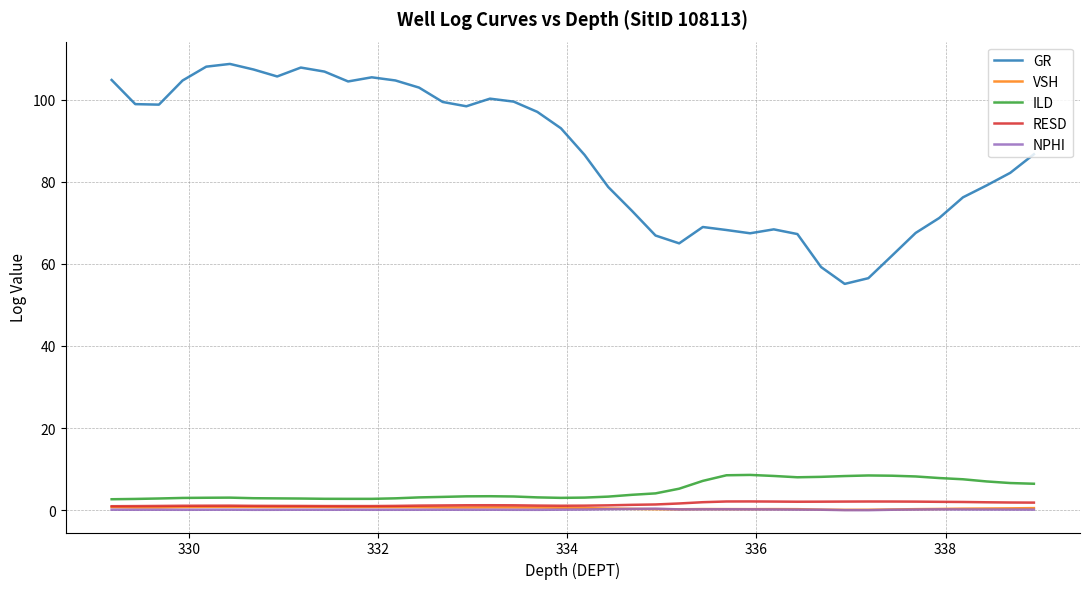

Which series has the widest spread of values?

GR